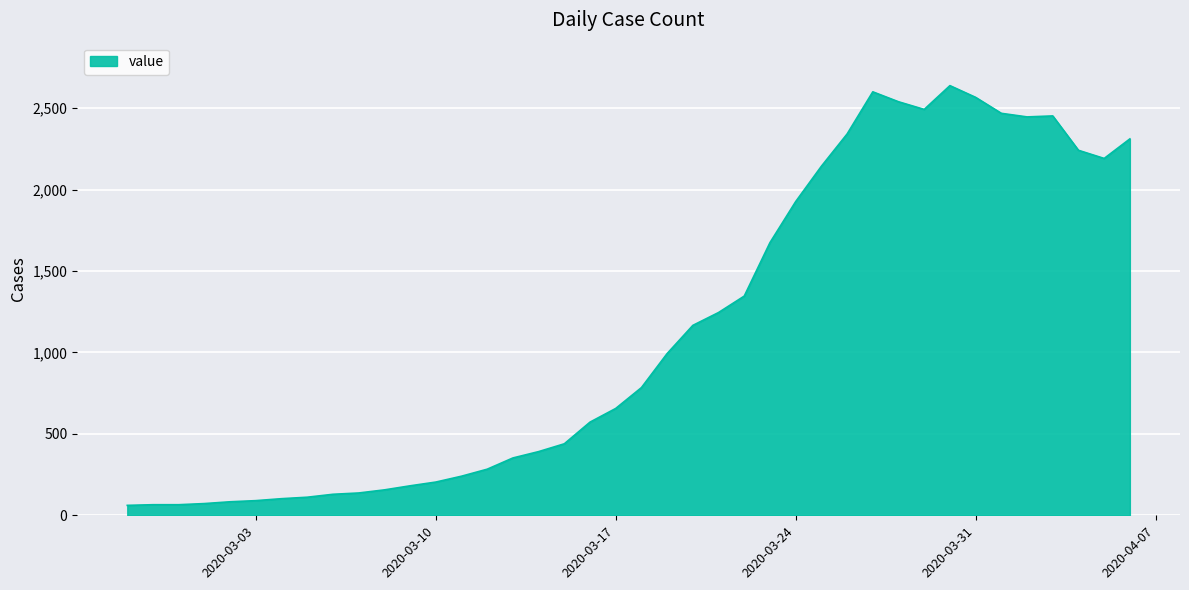

What is the greatest value displayed?

2638